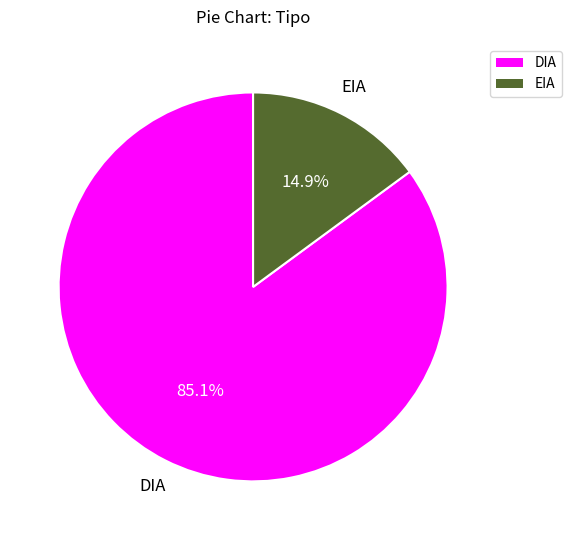

How many slices are in this pie chart?

2